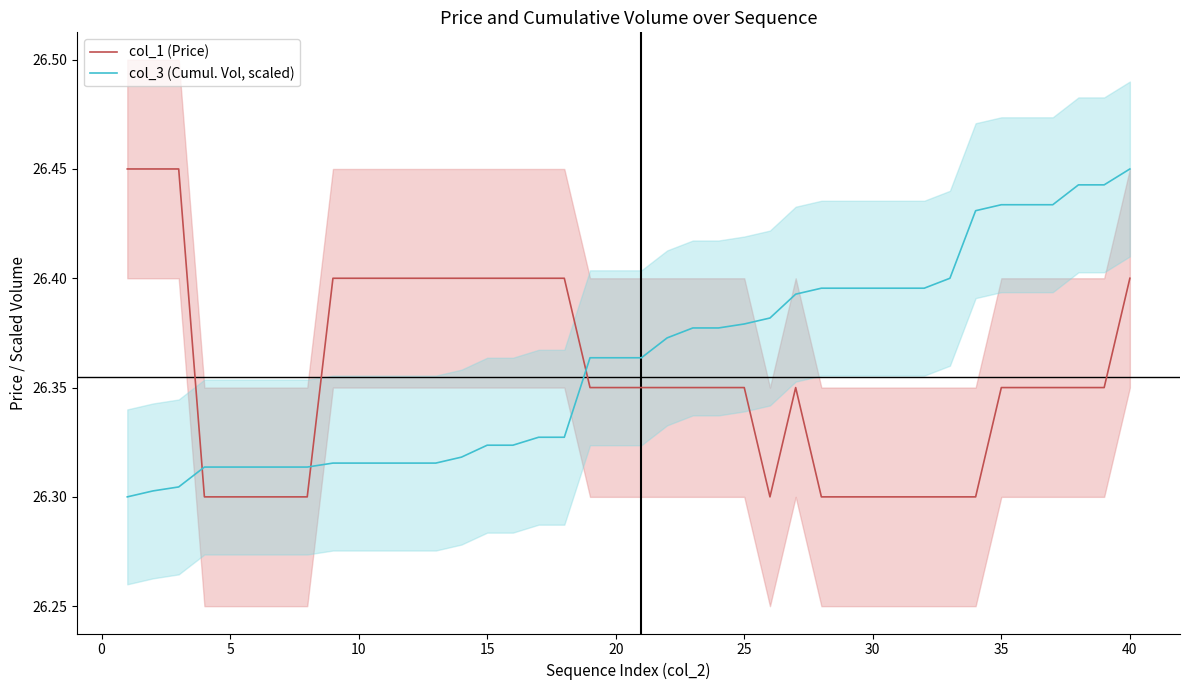

What is the lowest value of the col_3 (Cumul. Vol, scaled) series?

26.3